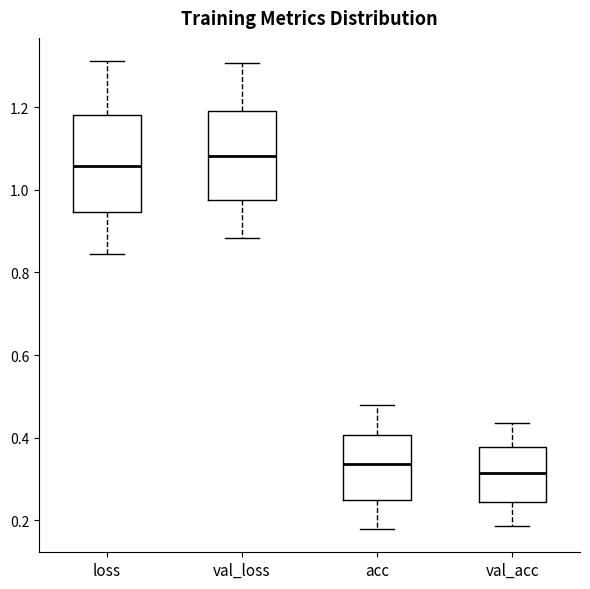

Reading left to right, read every box against the y-axis: the position of its median line, the range the box covers, and the ends of its whiskers. The values are not printed on the chart, so give them approximately, as read against the axis.

loss: median 1.06, box 0.94 to 1.18, whiskers 0.84 to 1.32
val_loss: median 1.08, box 0.98 to 1.20, whiskers 0.88 to 1.30
acc: median 0.34, box 0.24 to 0.40, whiskers 0.18 to 0.48
val_acc: median 0.32, box 0.24 to 0.38, whiskers 0.18 to 0.44